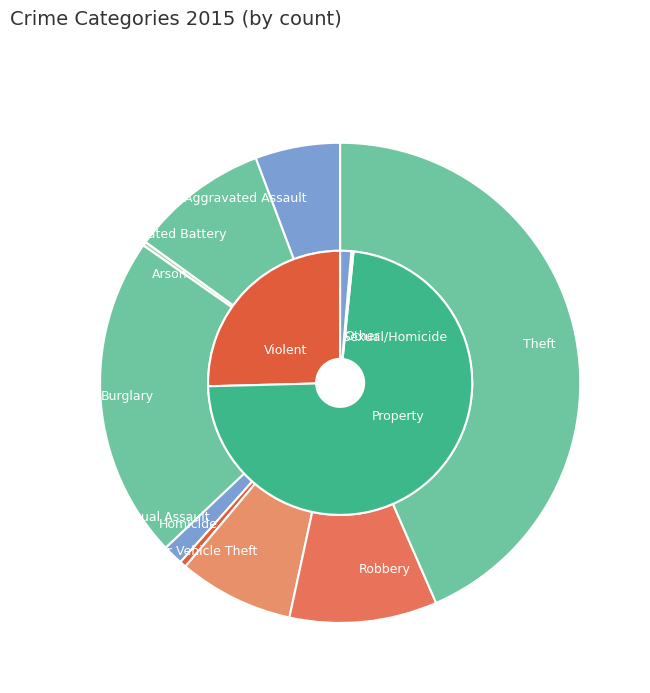

To the nearest percent, what portion does Theft represent?

43%